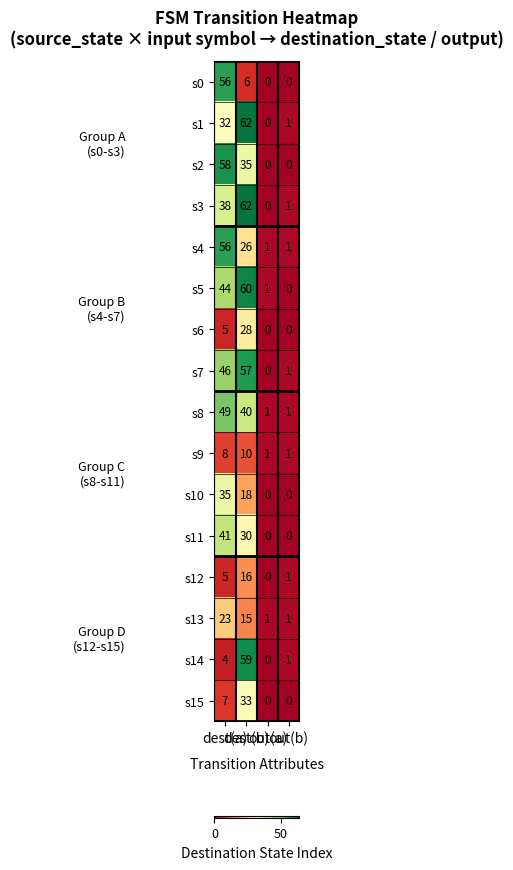

How many data points does each series have?

4